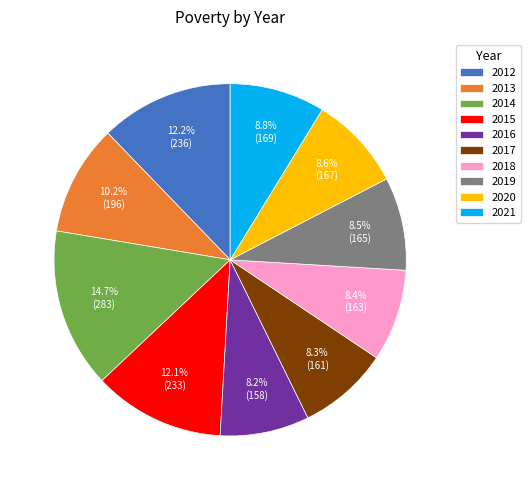

To the nearest percent, what is the difference between the 2013 and 2018 slice percentages?

2%